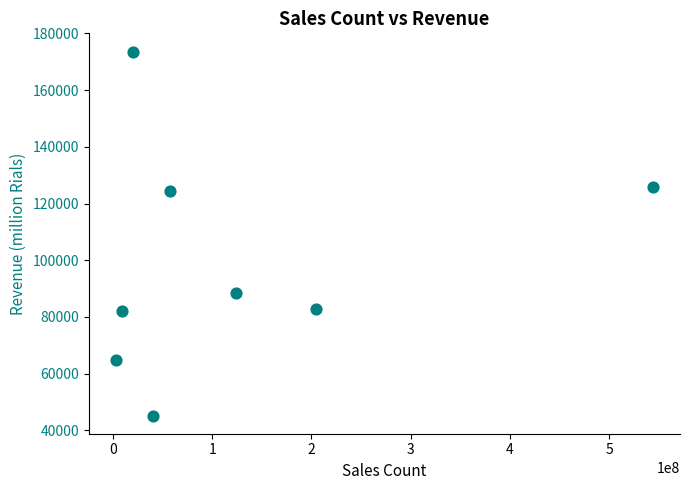

What Y value in the scatter plot is closest to 109409?

124261